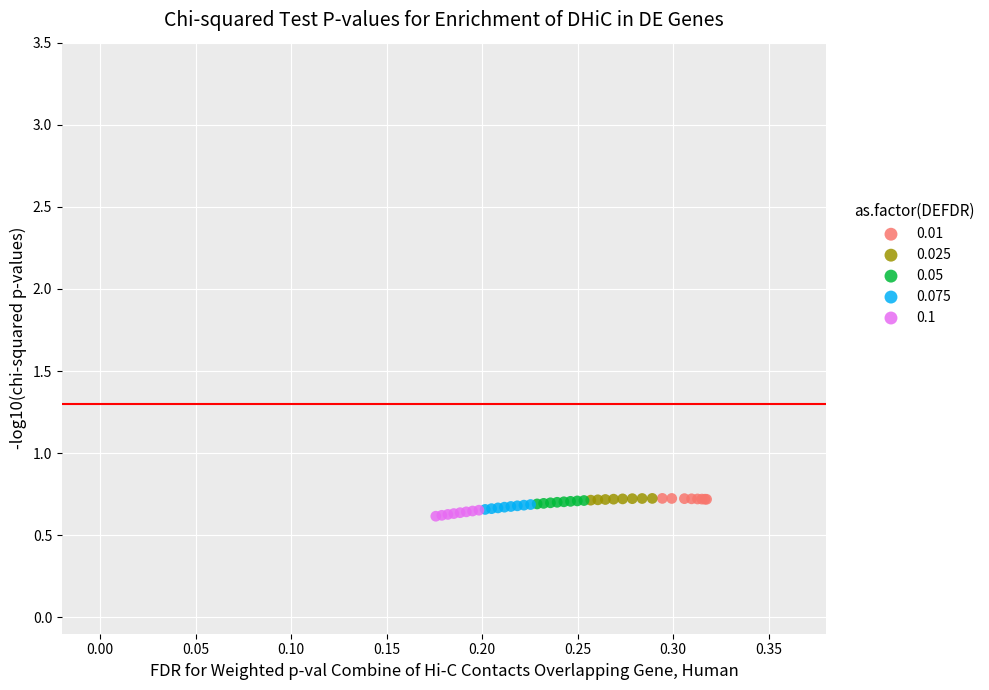

What are all the series names shown in the legend?

0.01, 0.025, 0.05, 0.075, 0.1